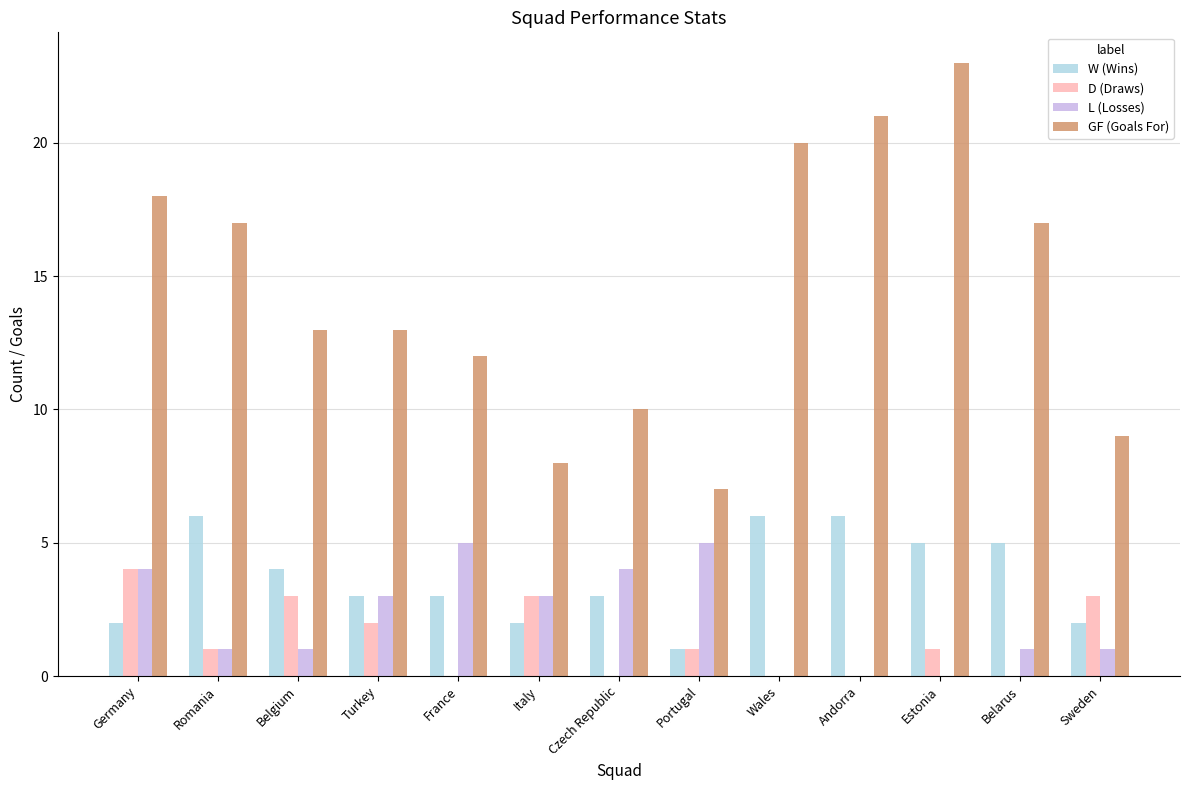

What is the total value across all series at Italy?

16